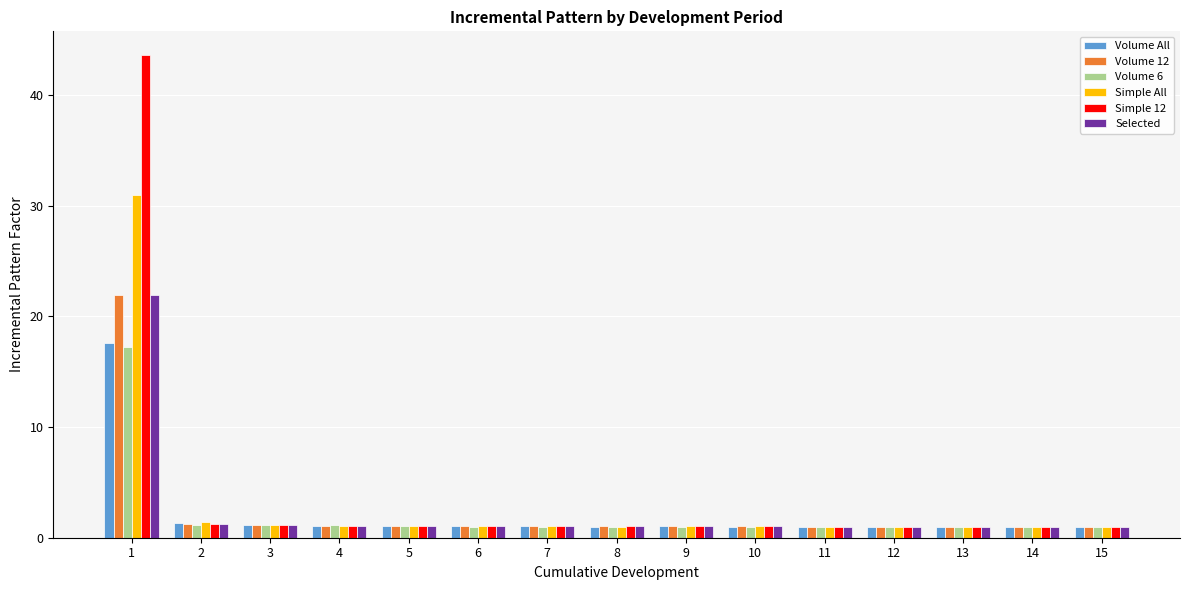

Which series has the largest range (max minus min)?

Simple 12